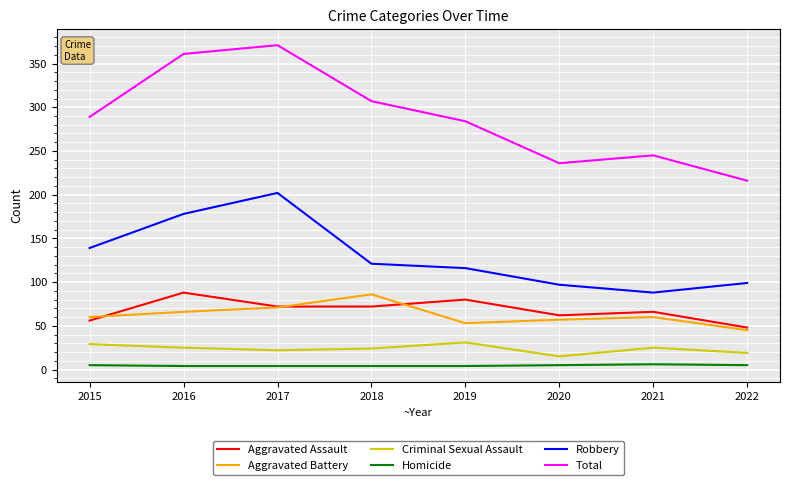

True or false: Total and Criminal Sexual Assault intersect in this chart.

False